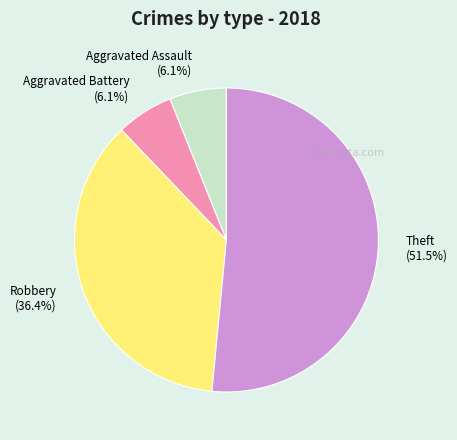

Which slice is the largest?

Theft